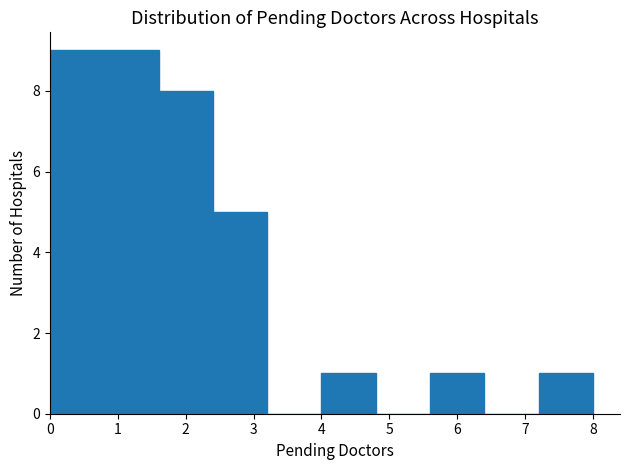

Reading left to right, transcribe this chart: for each bar, give the range it covers on the x-axis and its height. The values are not printed on the chart, so give them approximately, as read against the axis.

0.0 to 0.8: 9
0.8 to 1.6: 9
1.6 to 2.4: 8
2.4 to 3.2: 5
3.2 to 4.0: 0
4.0 to 4.8: 1
4.8 to 5.6: 0
5.6 to 6.4: 1
6.4 to 7.2: 0
7.2 to 8.0: 1